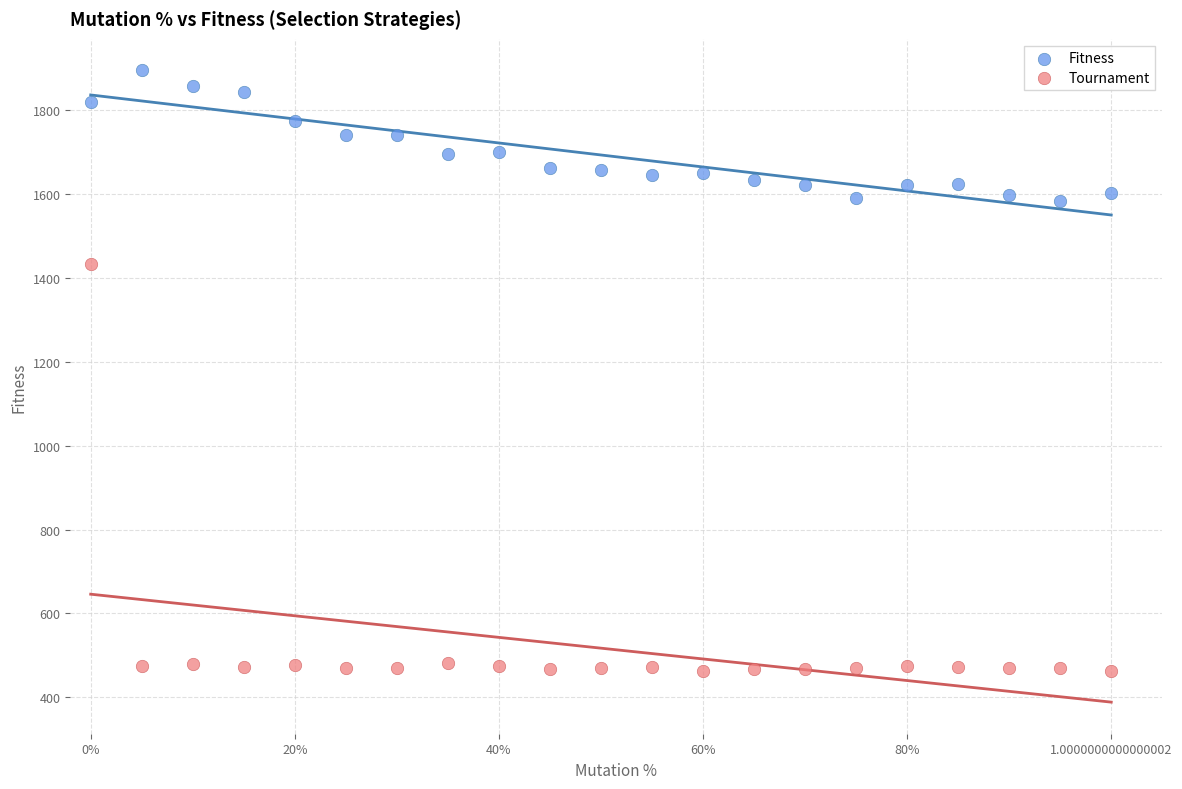

Across all series, what Y value is closest to 1179?

1433.5